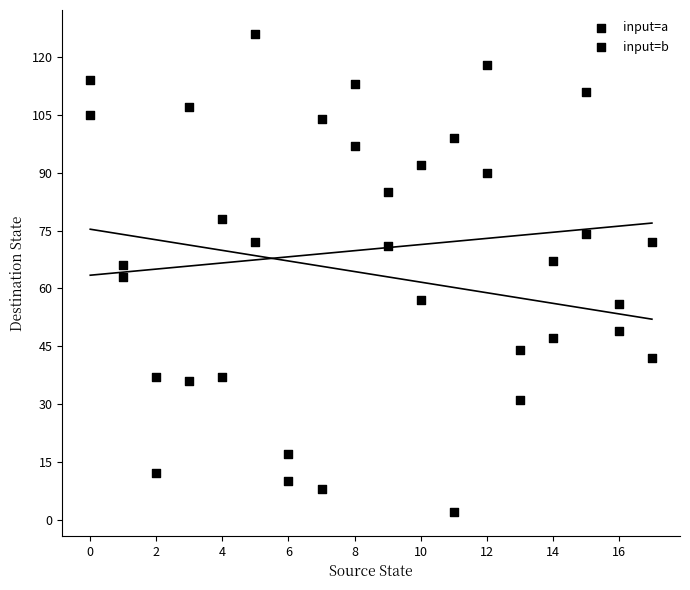

Count the number of points in this scatter plot.

36